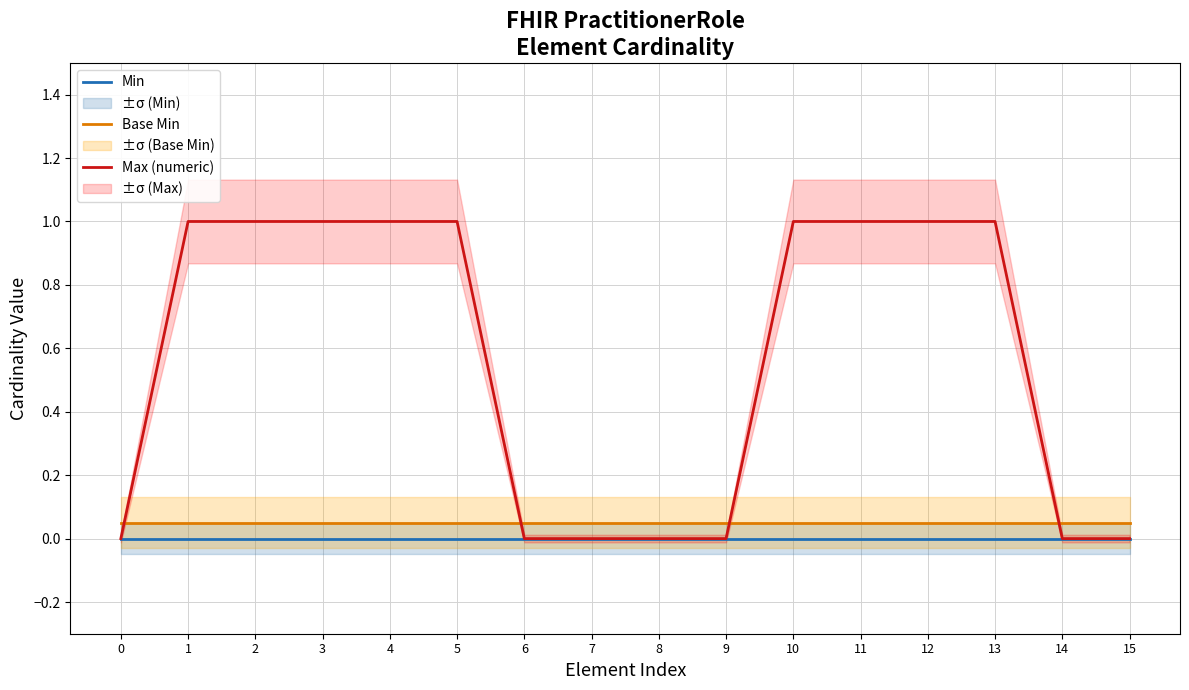

The Max (numeric) series shows 0.6 at 0. True or false?

False